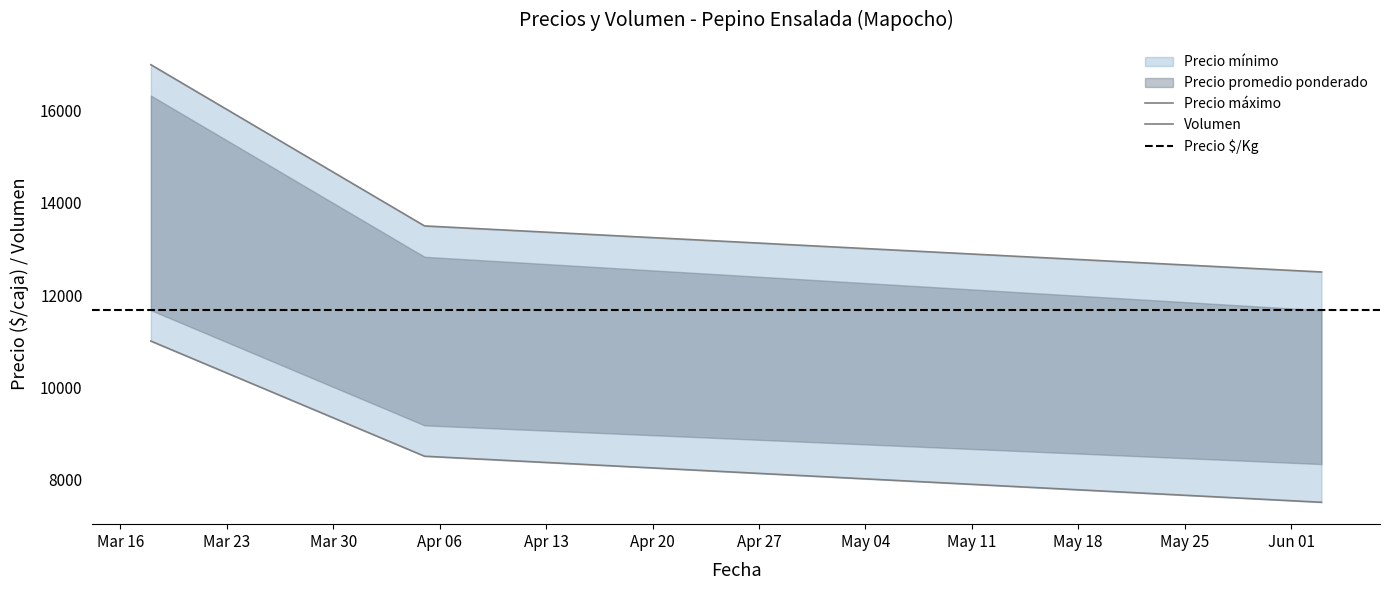

What is the difference between the highest and lowest values at 2021-04-05?

10975